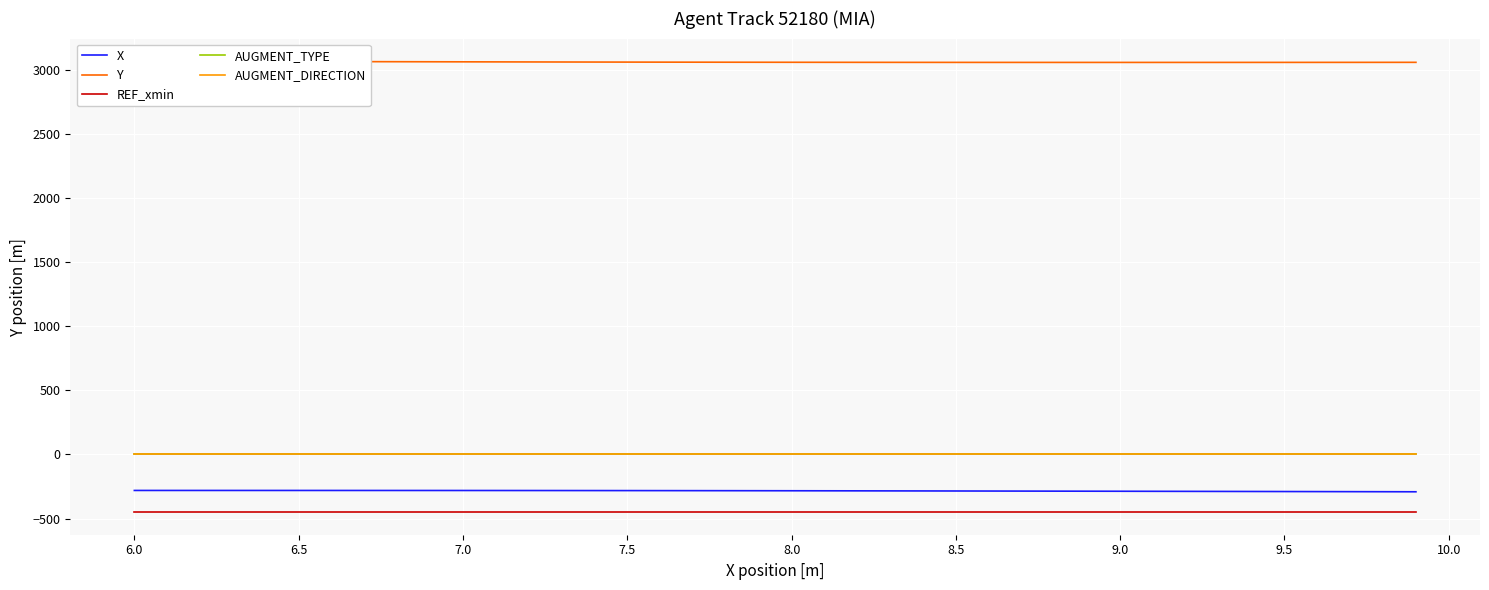

True or false: X has more than 0 interior local peaks.

False